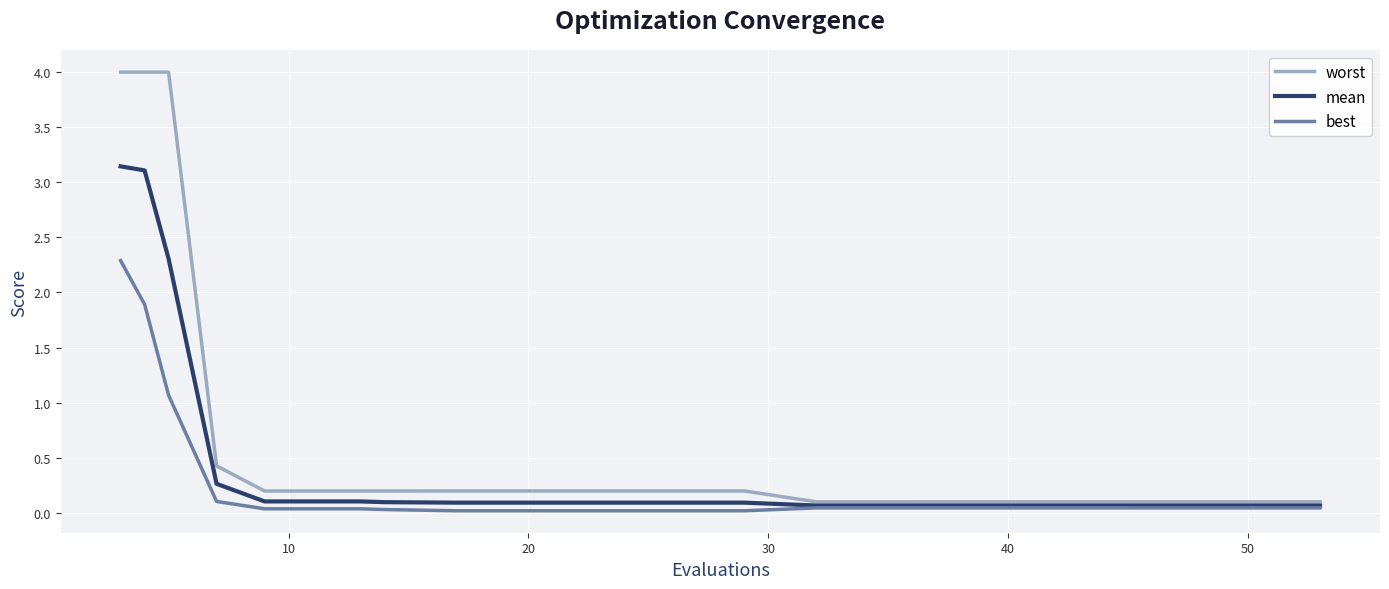

What is the maximum value shown in the chart?

4.0